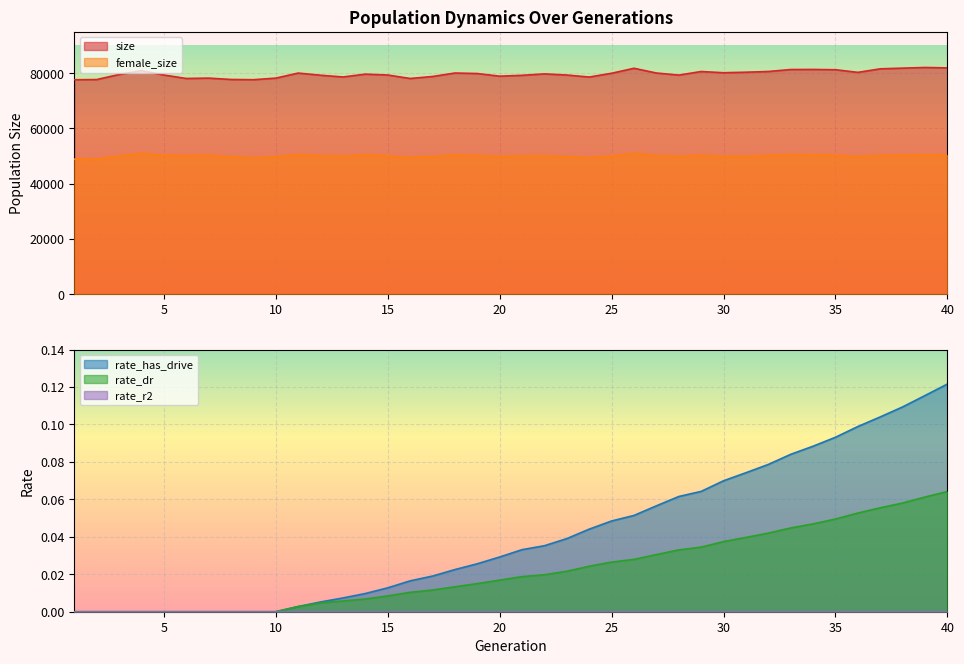

What is the total value across all series at 37?

131875.2